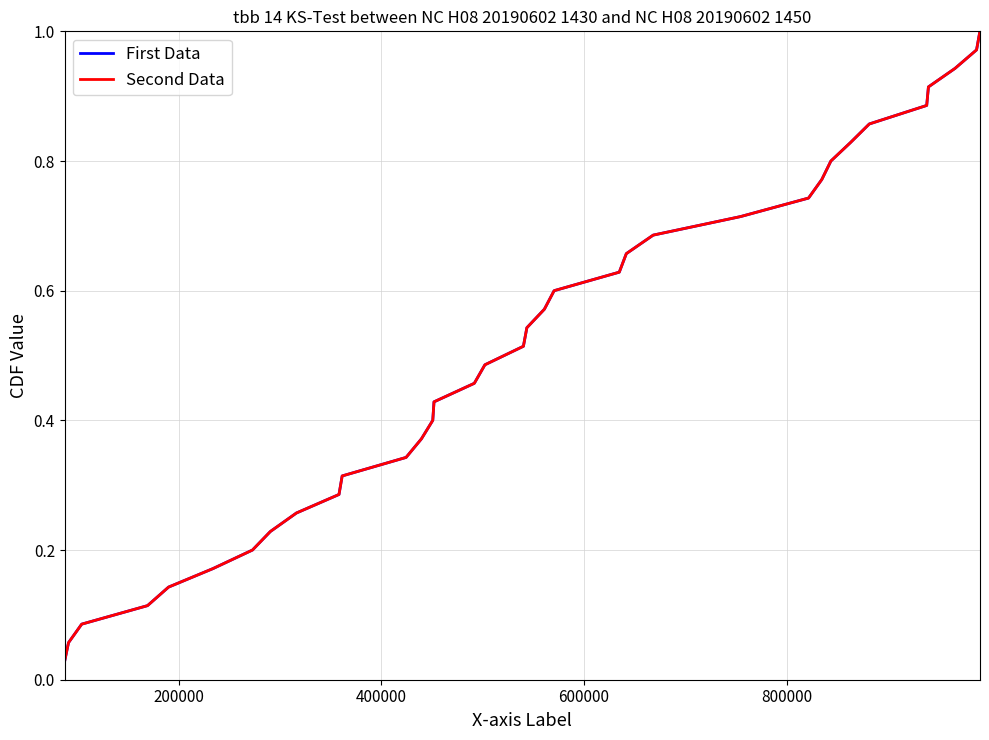

Is this an area chart (filled region under the line)?

No